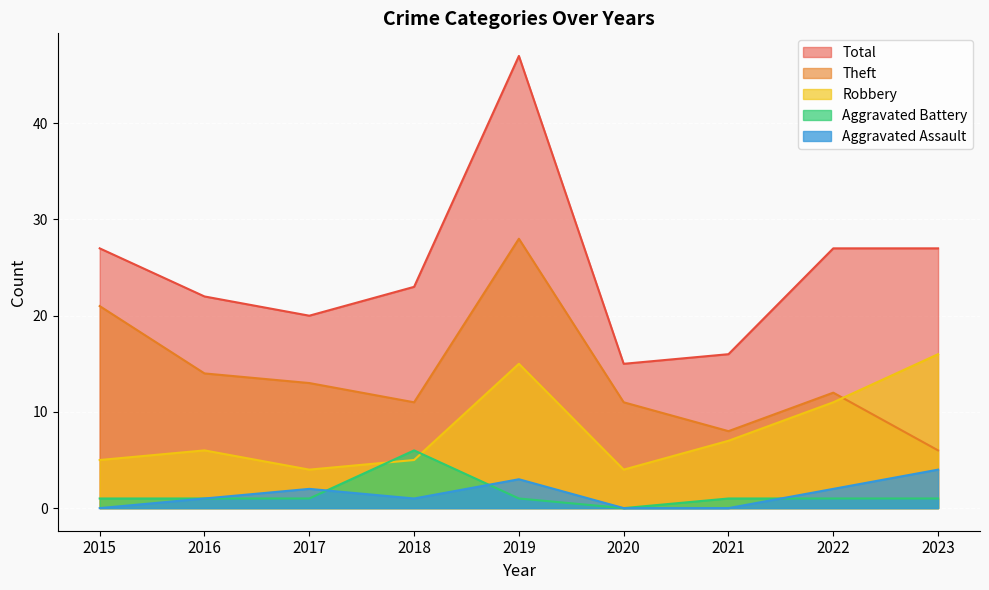

Which series has the widest spread of values?

Total